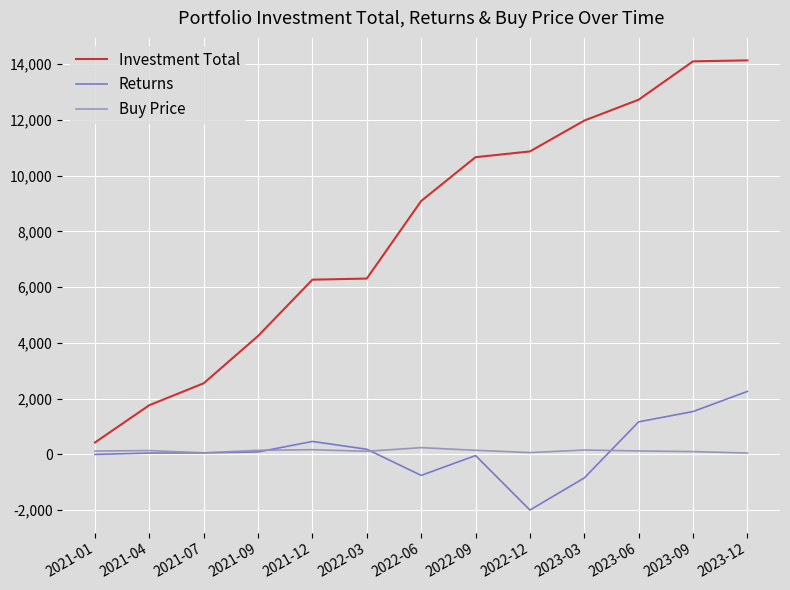

Rank the series by their maximum value, from highest to lowest.

Investment Total, Returns, Buy Price